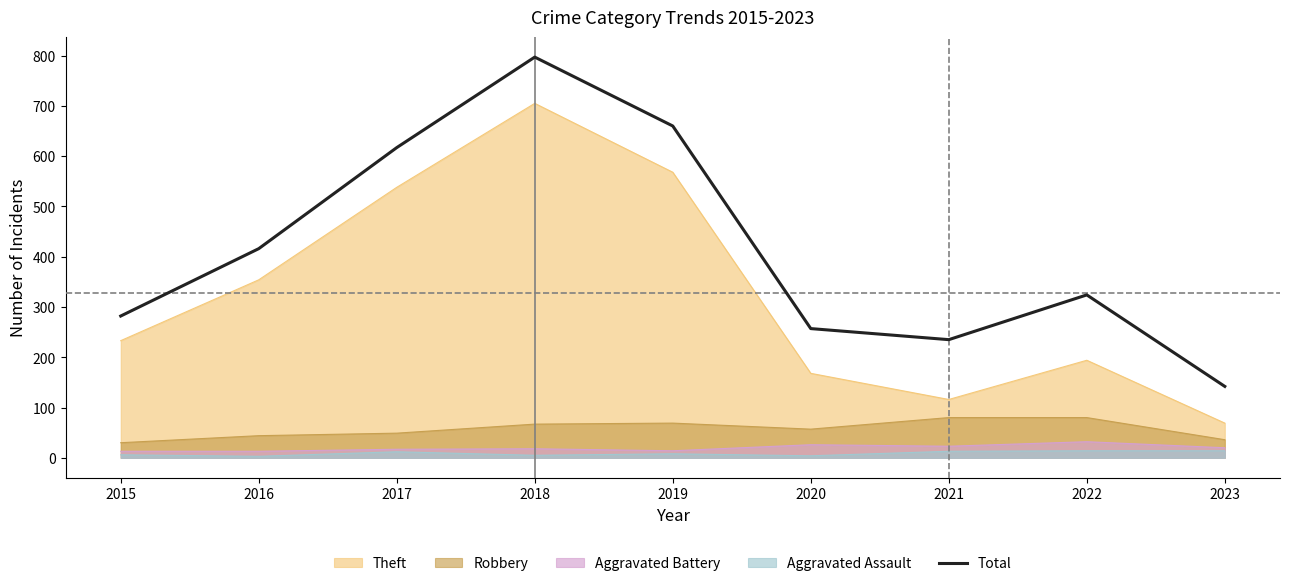

Between 2022 and 2017, which is larger?

2017